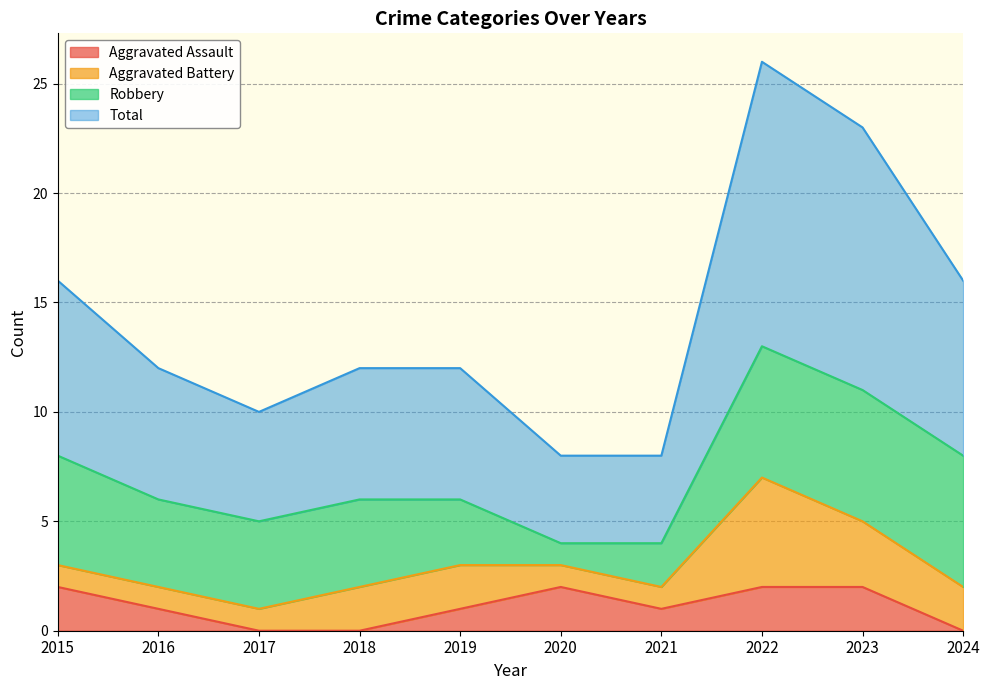

Which series has the largest total across all categories?

Total